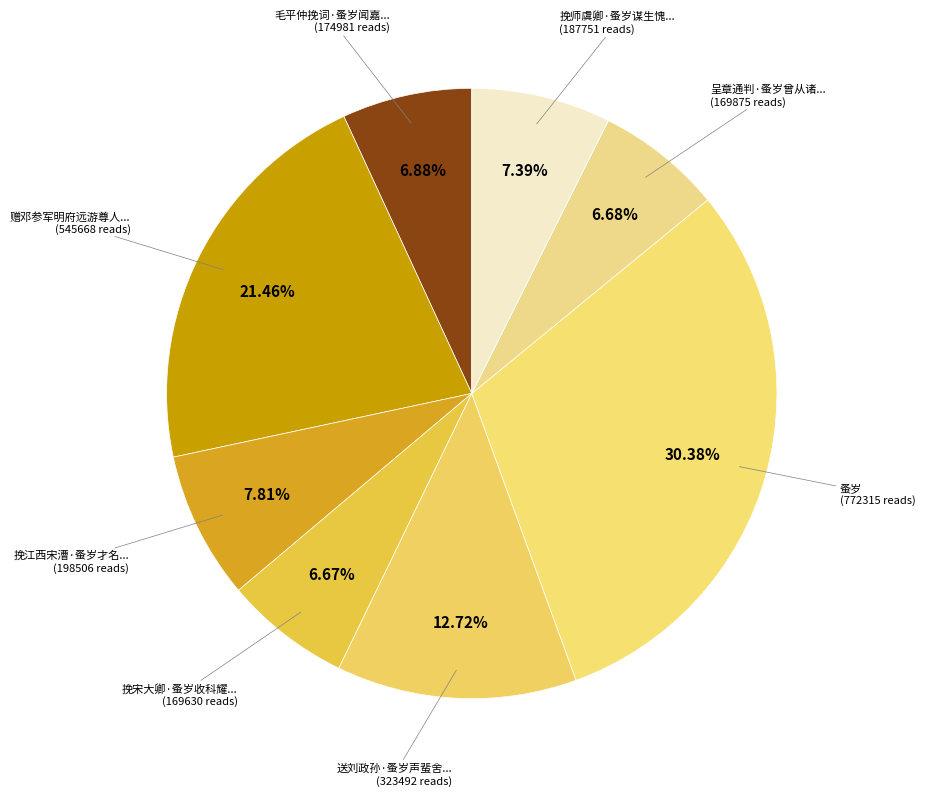

Count the number of slices in the pie.

8